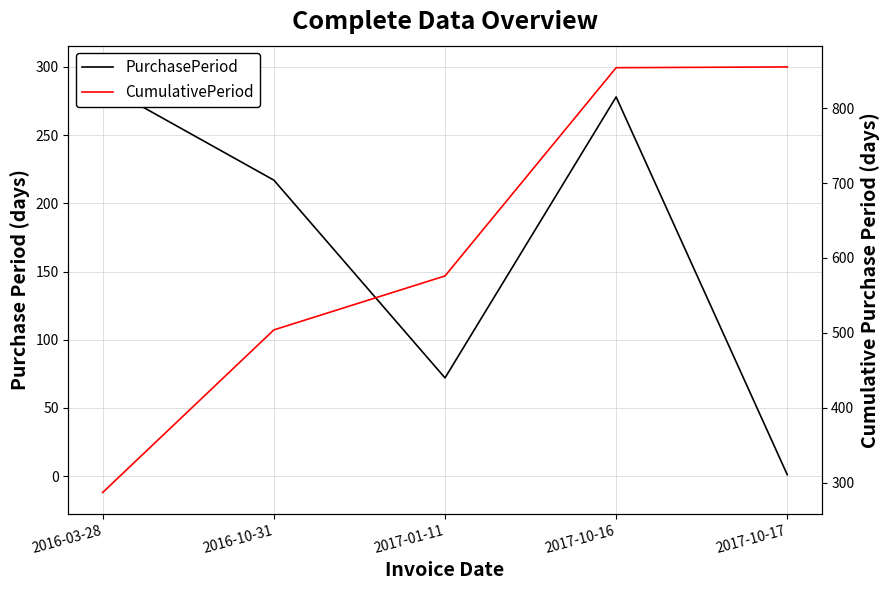

At which category does the chart reach its minimum across all series?

2017-10-17